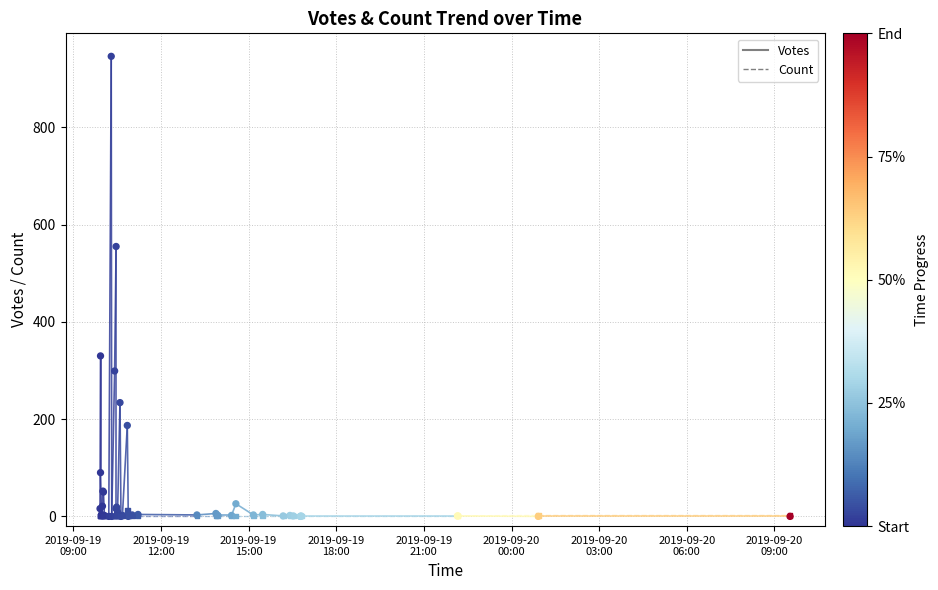

Which series has the widest spread of Y values?

Votes